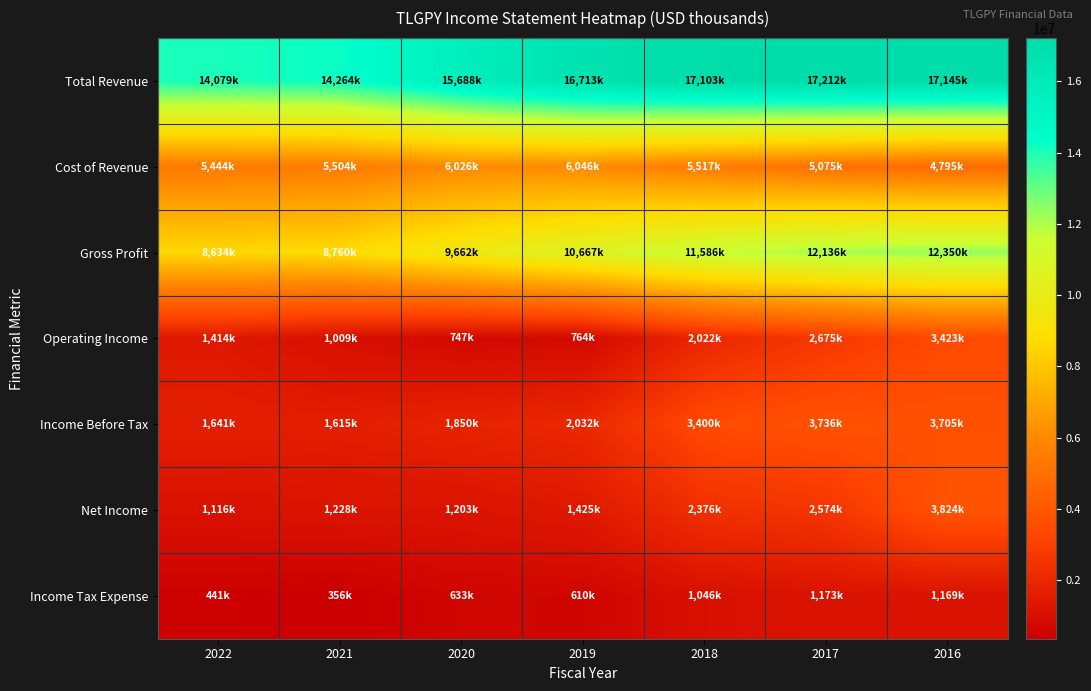

What is the maximum value shown in the chart?

17212800